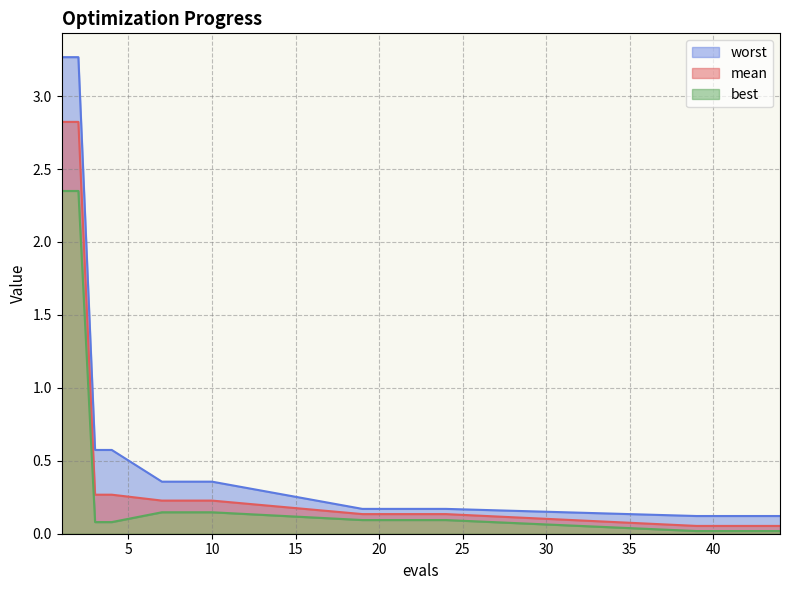

List the series in order of their overall mean, highest first.

worst, mean, best